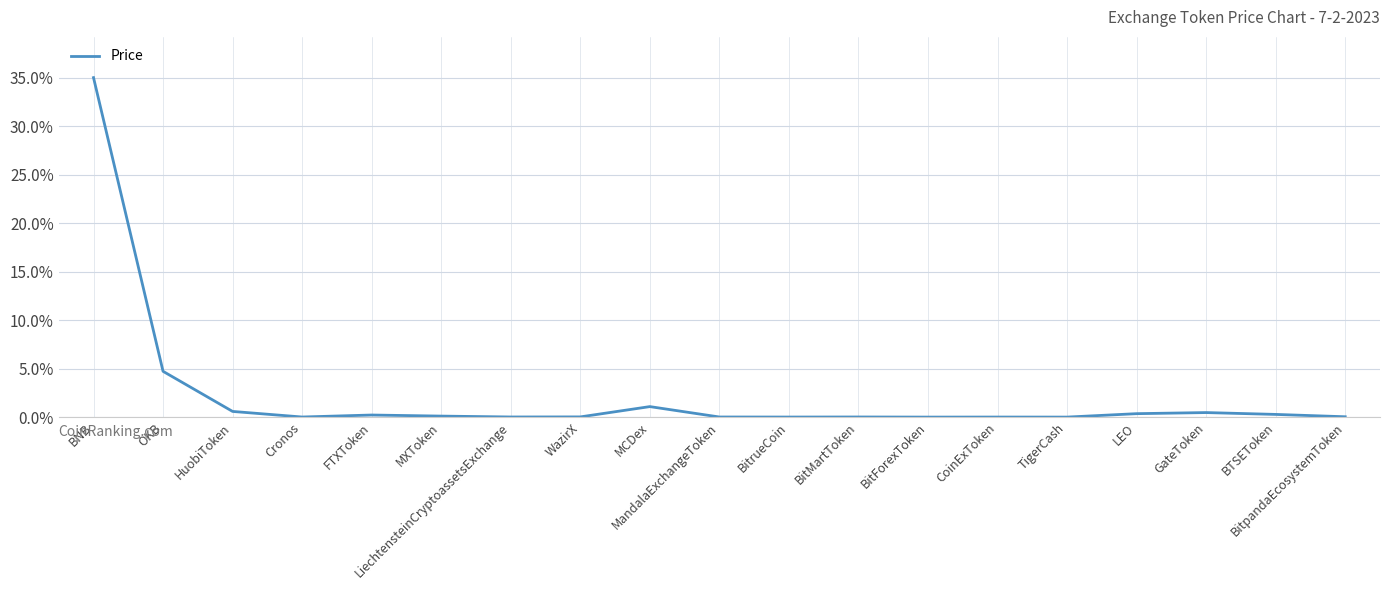

Is this an area chart (filled region under the line)?

No